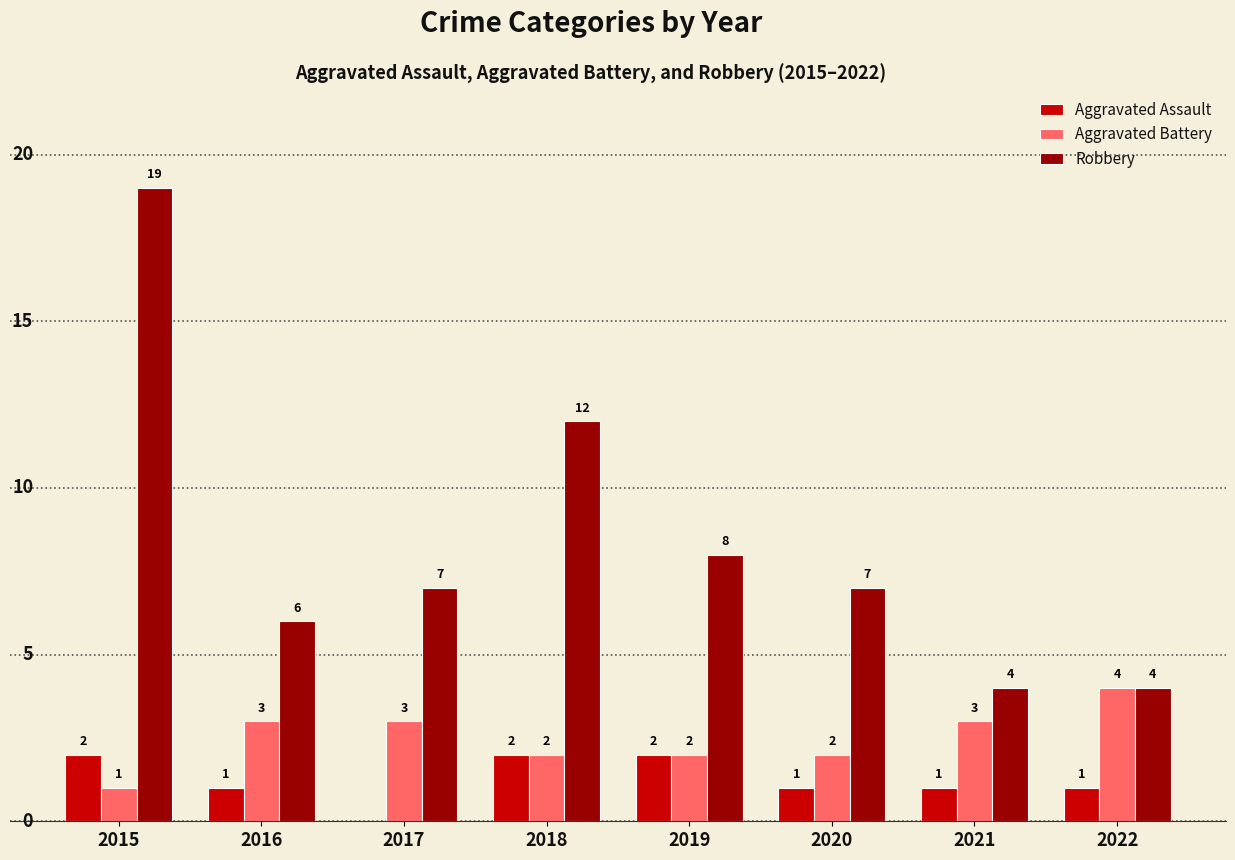

What is the sum of the Aggravated Assault values at 2022 and 2018?

3